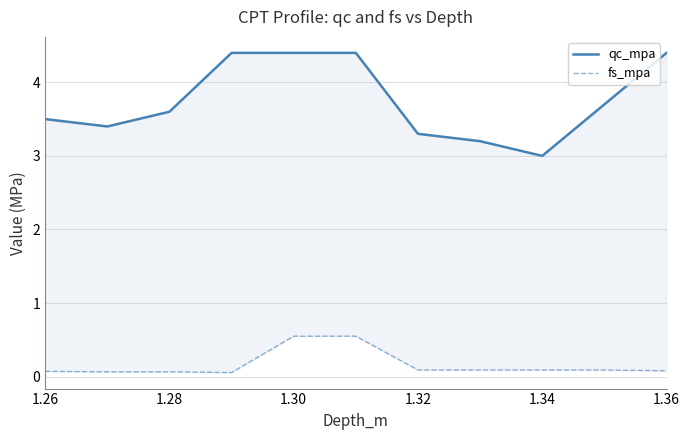

Does the chart have visible grid lines?

Yes